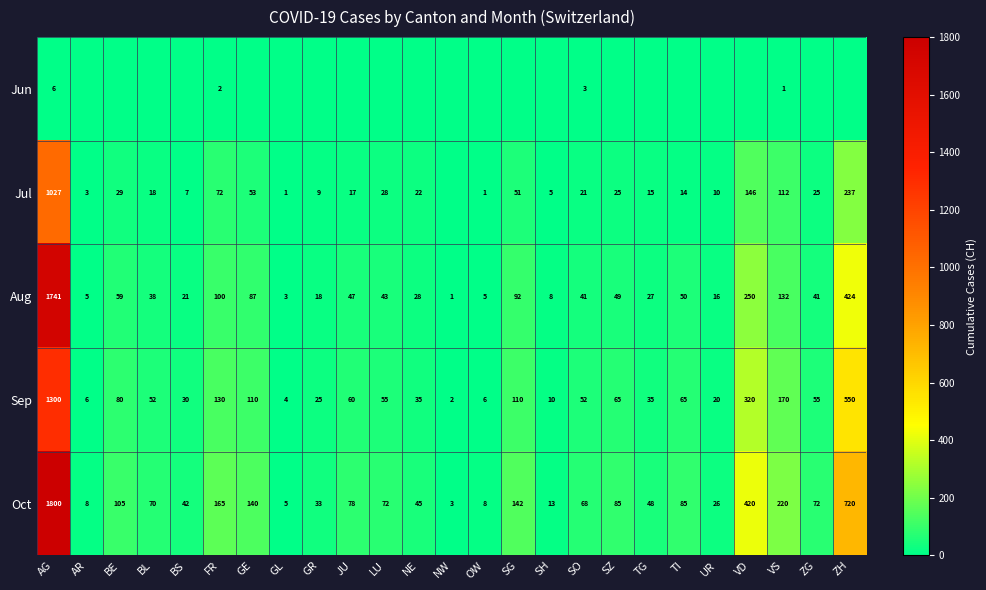

What is the difference between the Sep values at BE and BS?

50